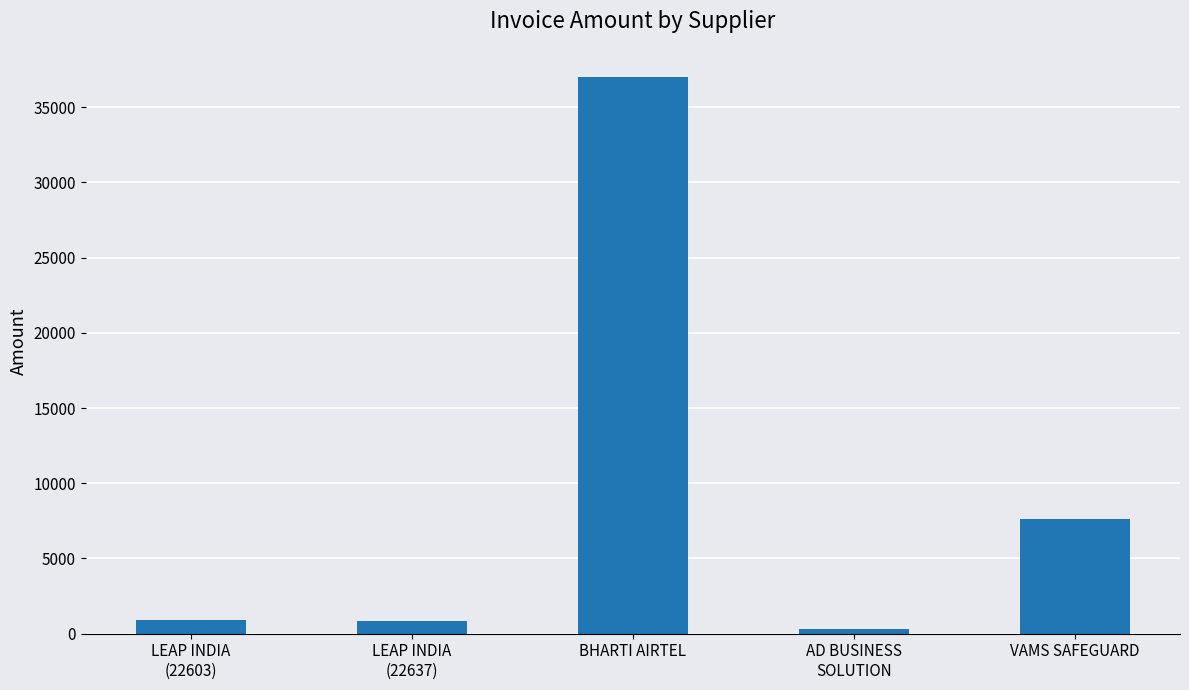

Which has a higher value, VAMS SAFEGUARD or BHARTI AIRTEL?

BHARTI AIRTEL